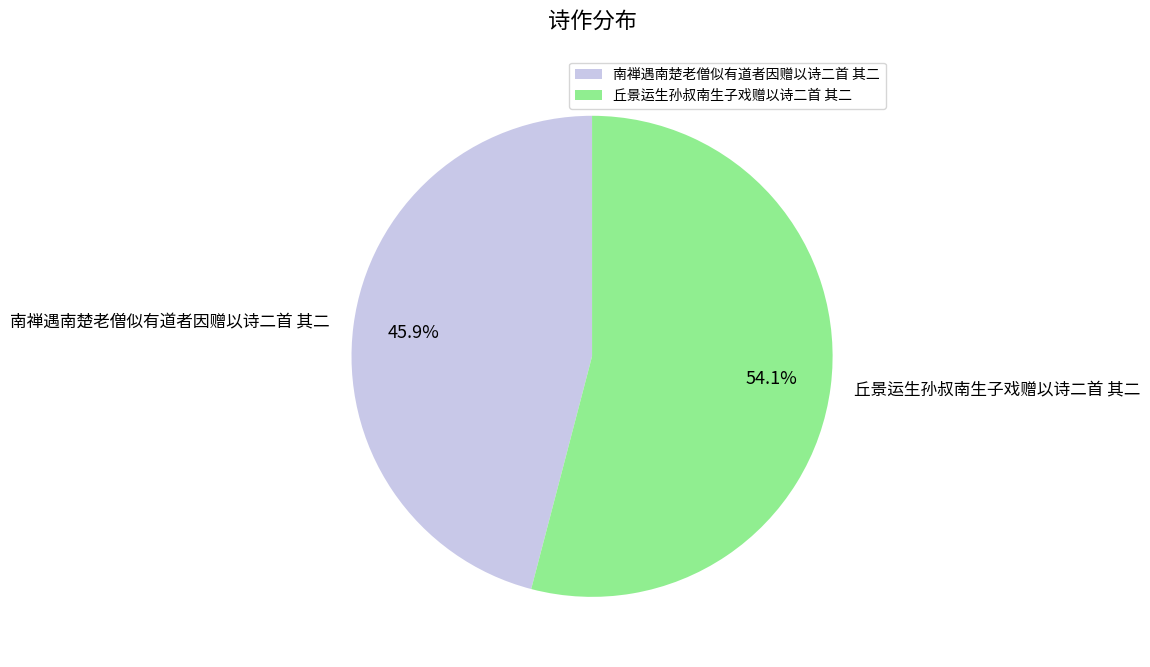

True or false: 丘景运生孙叔南生子戏赠以诗二首 其二 accounts for 54% of the total.

True